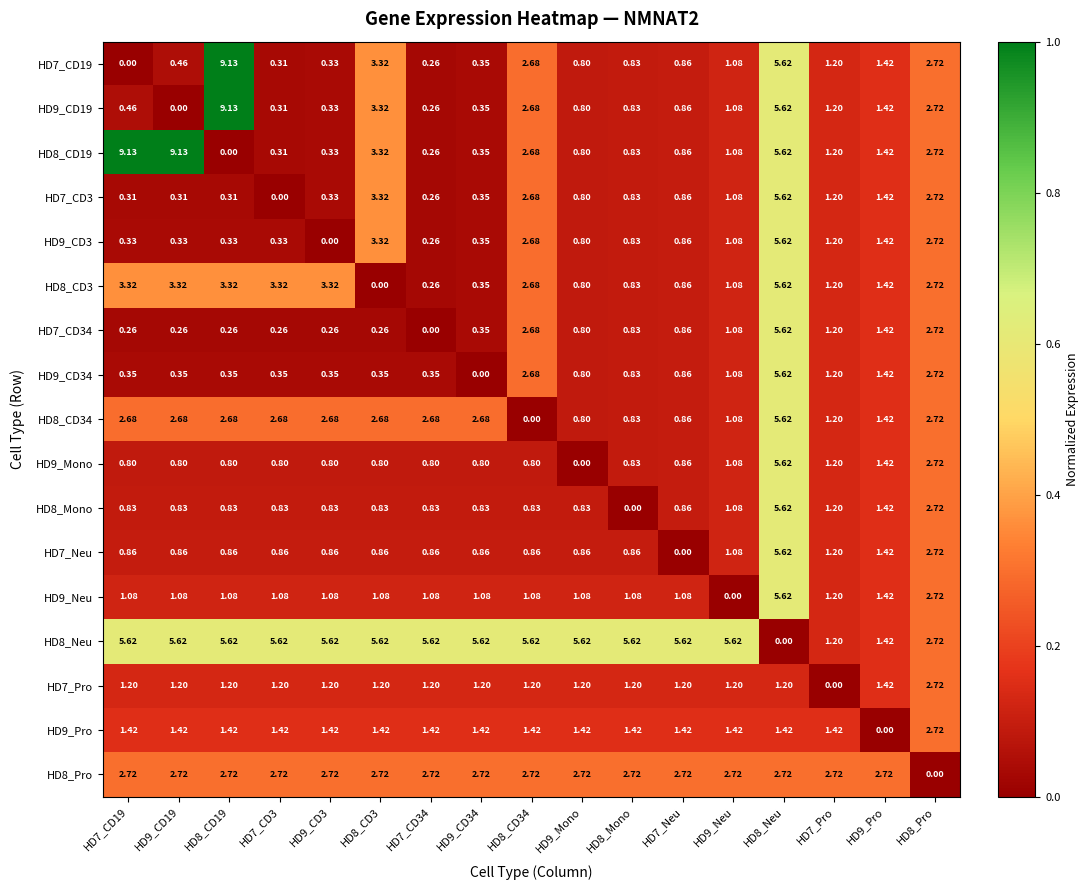

Is the value of HD9_Pro at HD9_Pro greater than the value of HD9_Neu at HD7_CD3?

No